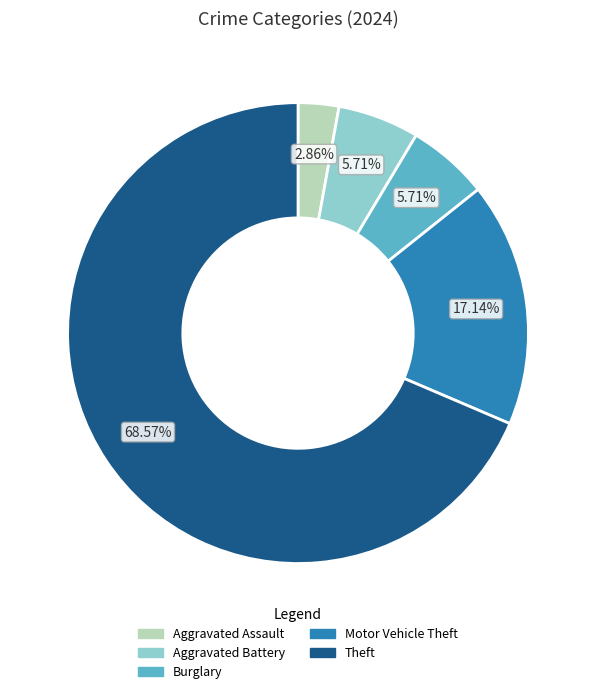

Which slice is the smallest?

Aggravated Assault